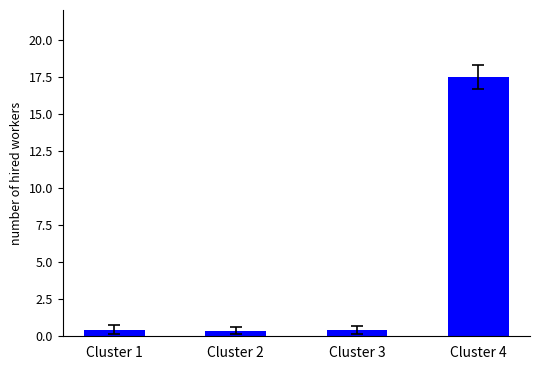

What is the sum of the values at Cluster 3 and Cluster 4?

17.9